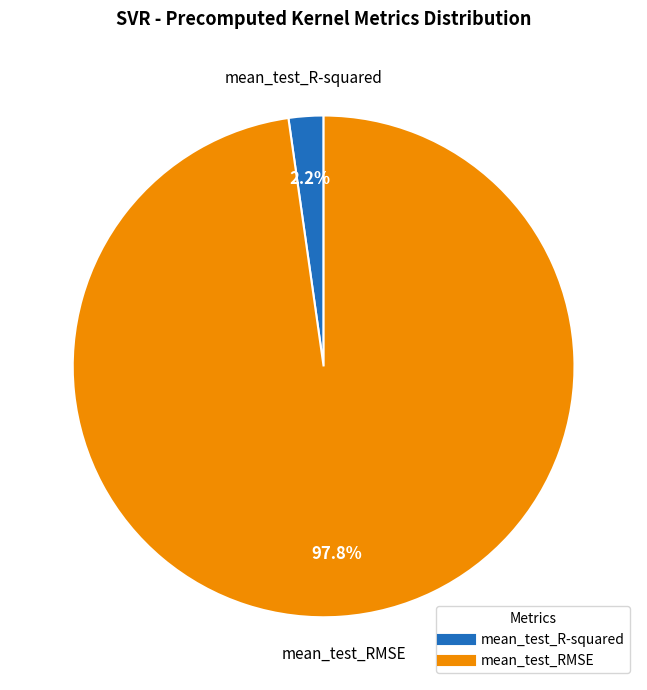

How many slices are in this pie chart?

2